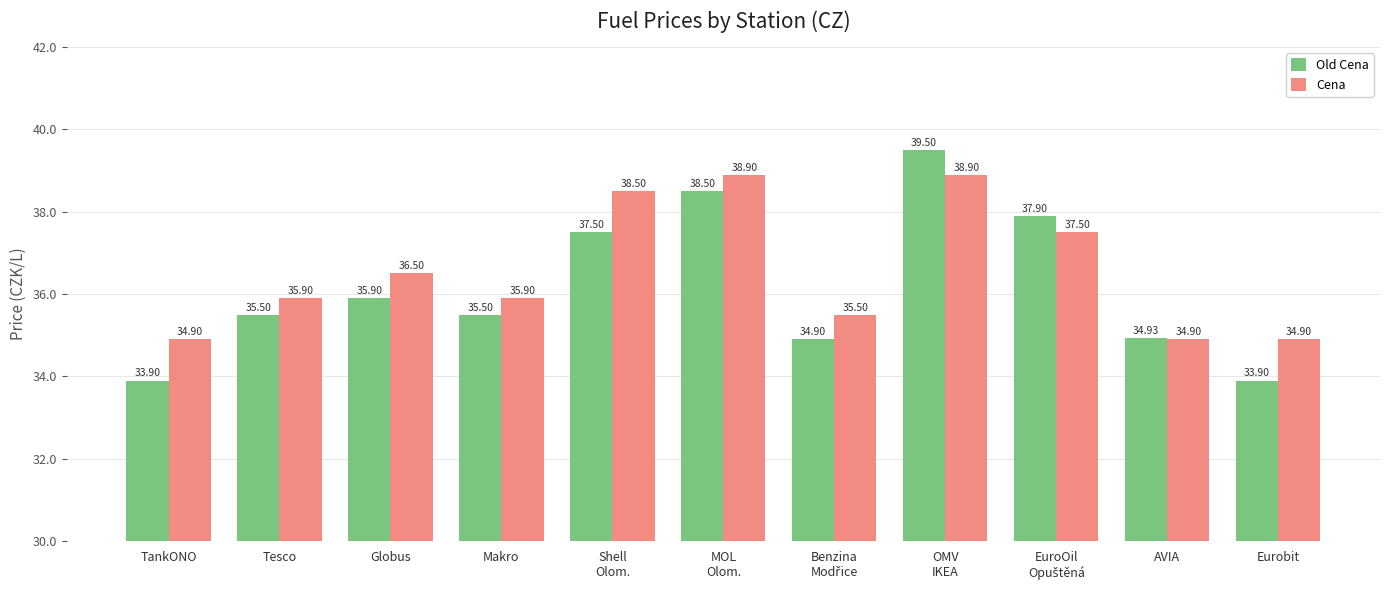

Read the Cena value at Tesco.

35.9